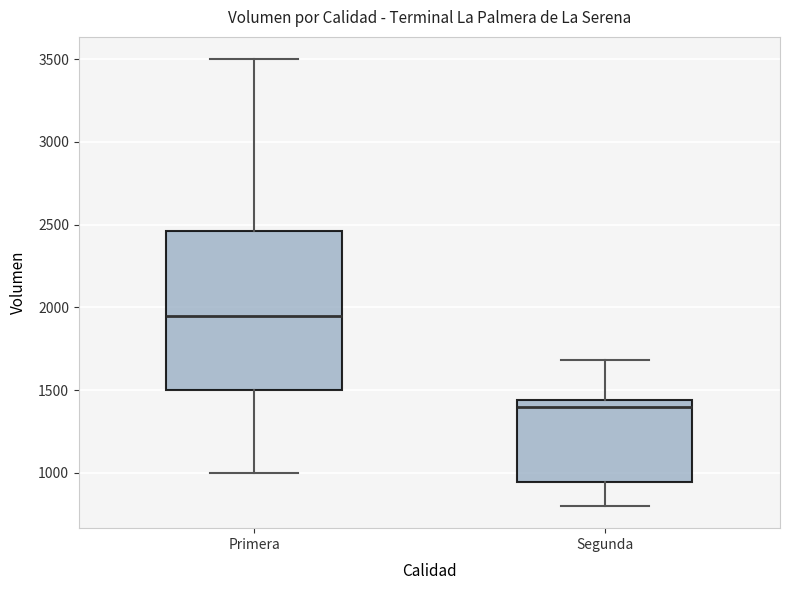

Reading left to right, read every box against the y-axis: the position of its median line, the range the box covers, and the ends of its whiskers. The values are not printed on the chart, so give them approximately, as read against the axis.

Primera: median 1950, box 1500 to 2450, whiskers 1000 to 3500
Segunda: median 1400, box 950 to 1450, whiskers 800 to 1700